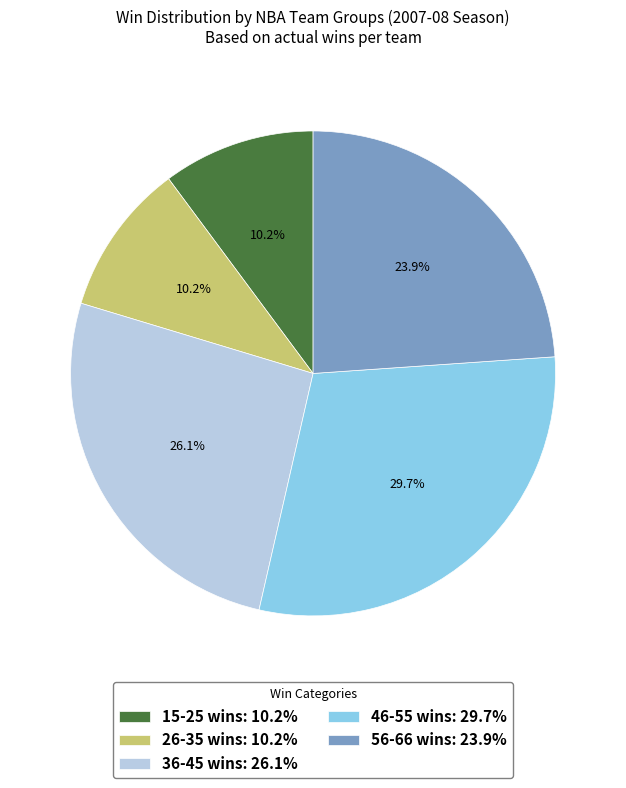

What is the ratio of the value at 26-35 wins: 10.2% to the value at 56-66 wins: 23.9%?

0.4